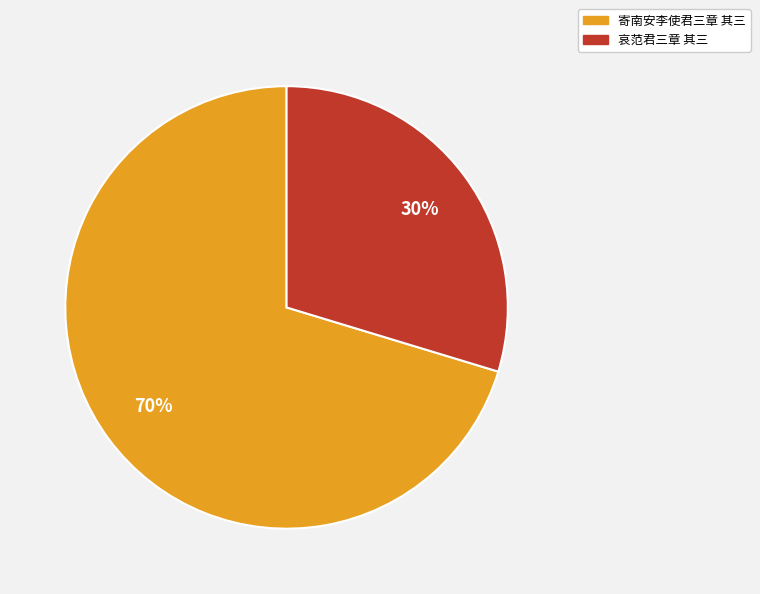

How many slices are in this pie chart?

2